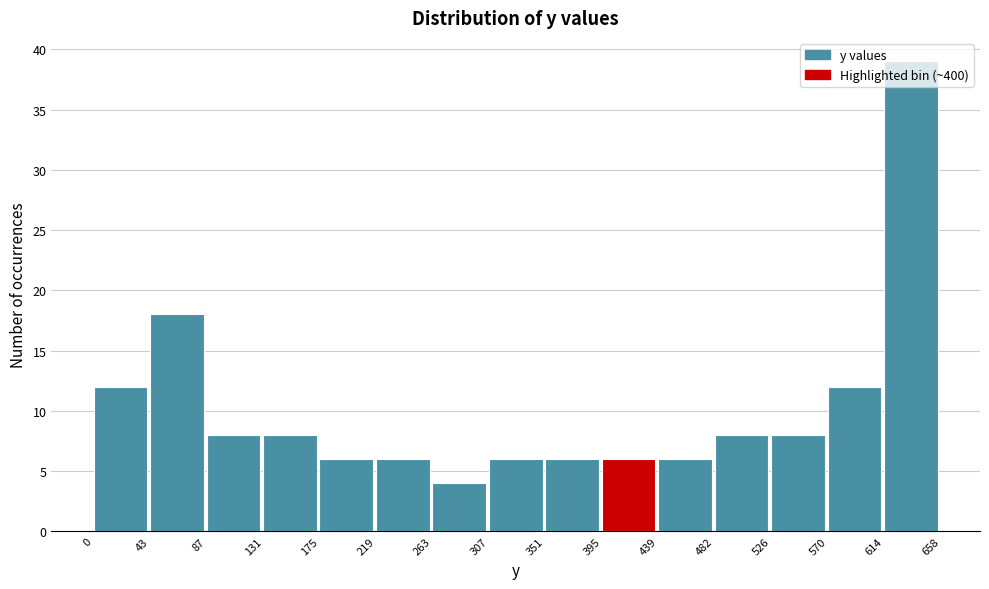

Reading left to right, list every bar in this chart as the range it spans on the x-axis followed by its height. The values are not printed on the chart, so give them approximately, as read against the axis.

0 to 43: 12
43 to 87: 18
87 to 131: 8
131 to 175: 8
175 to 219: 6
219 to 263: 6
263 to 307: 4
307 to 351: 6
351 to 395: 6
395 to 439: 6
439 to 482: 6
482 to 526: 8
526 to 570: 8
570 to 614: 12
614 to 658: 39